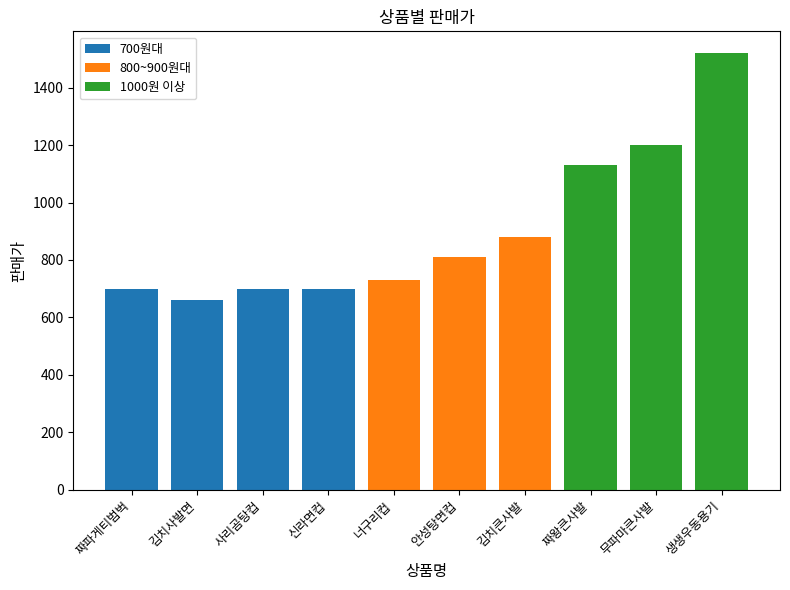

What position from the left is 안성탕면컵?

6